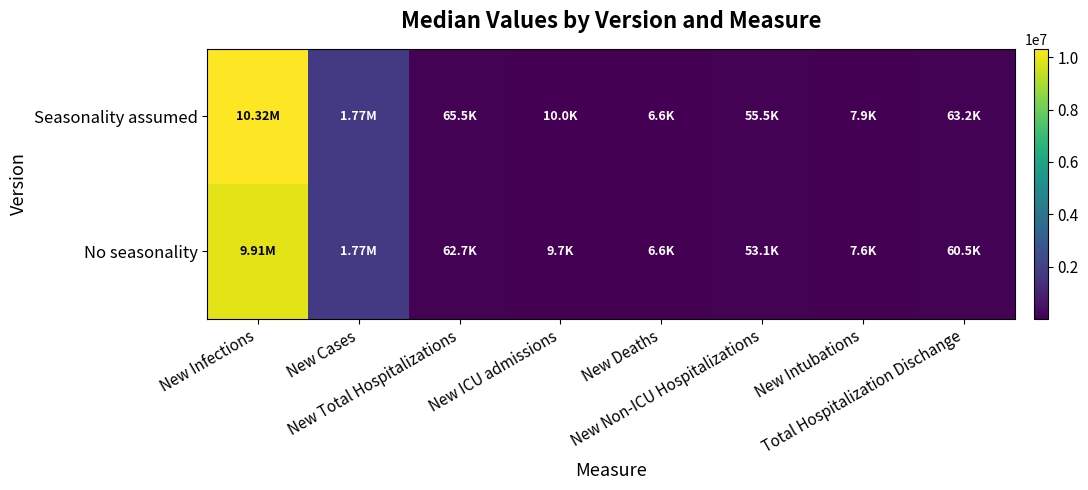

What is the maximum value shown in the chart?

10318559